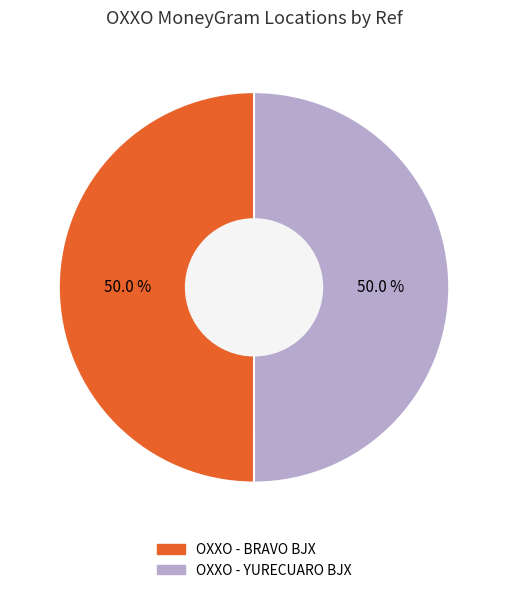

The OXXO - BRAVO BJX slice represents 50% of the pie. True or false?

True